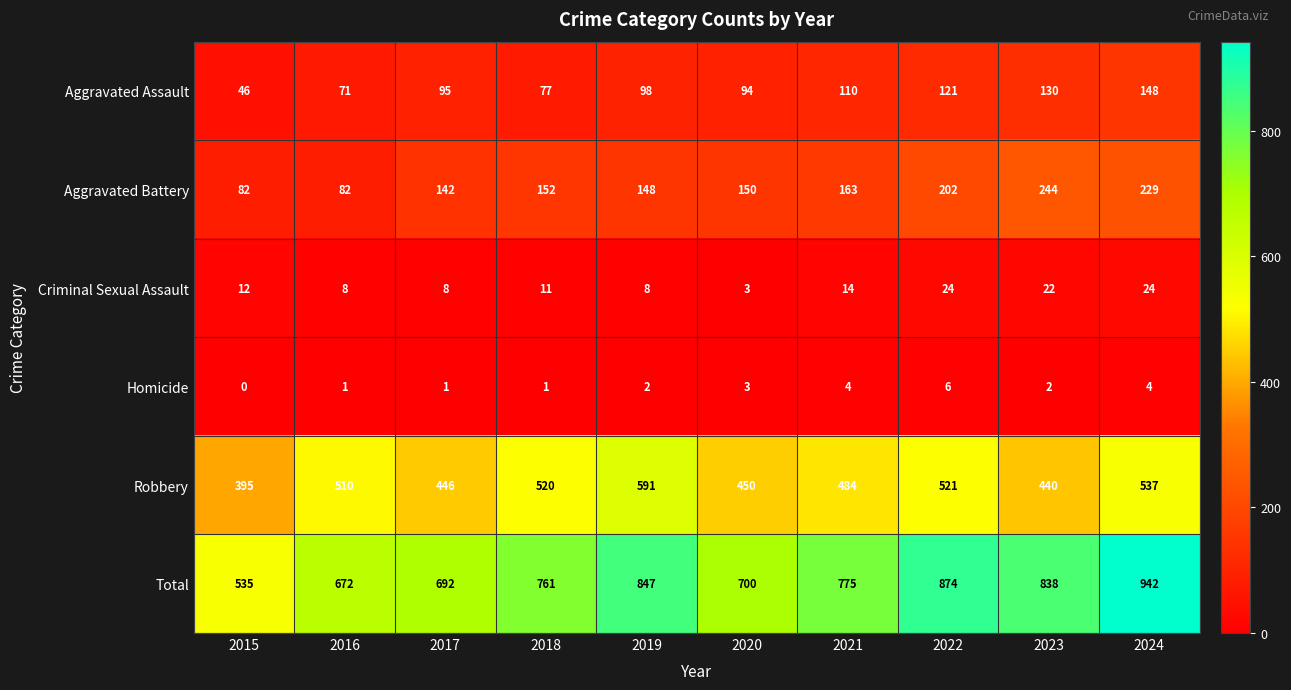

What is the spread (max minus min) of values at 2024?

938